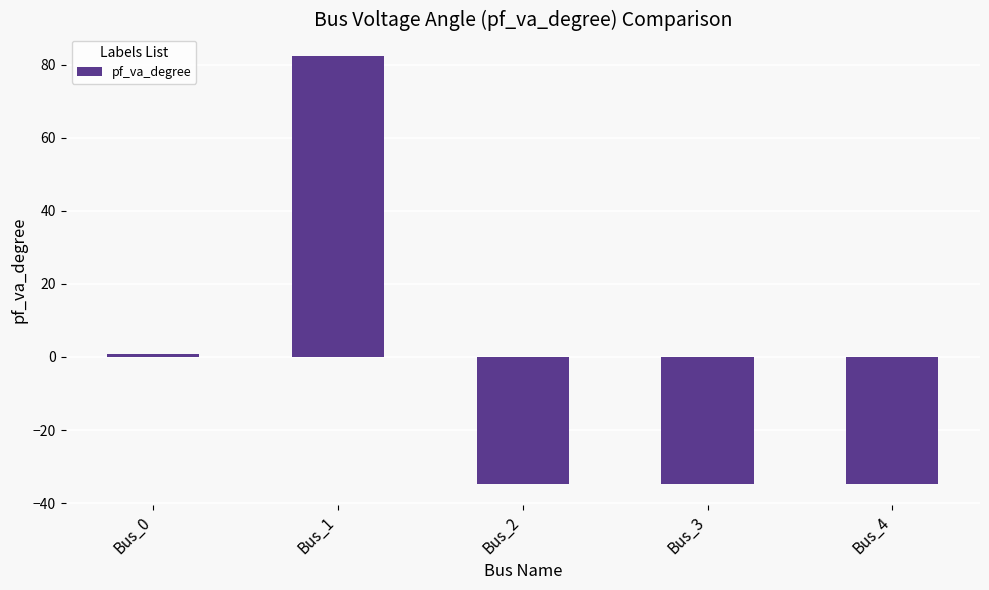

Reading right to left, transcribe all the data shown in this chart.

-34.6	-34.6	-34.6	82.4	0.8